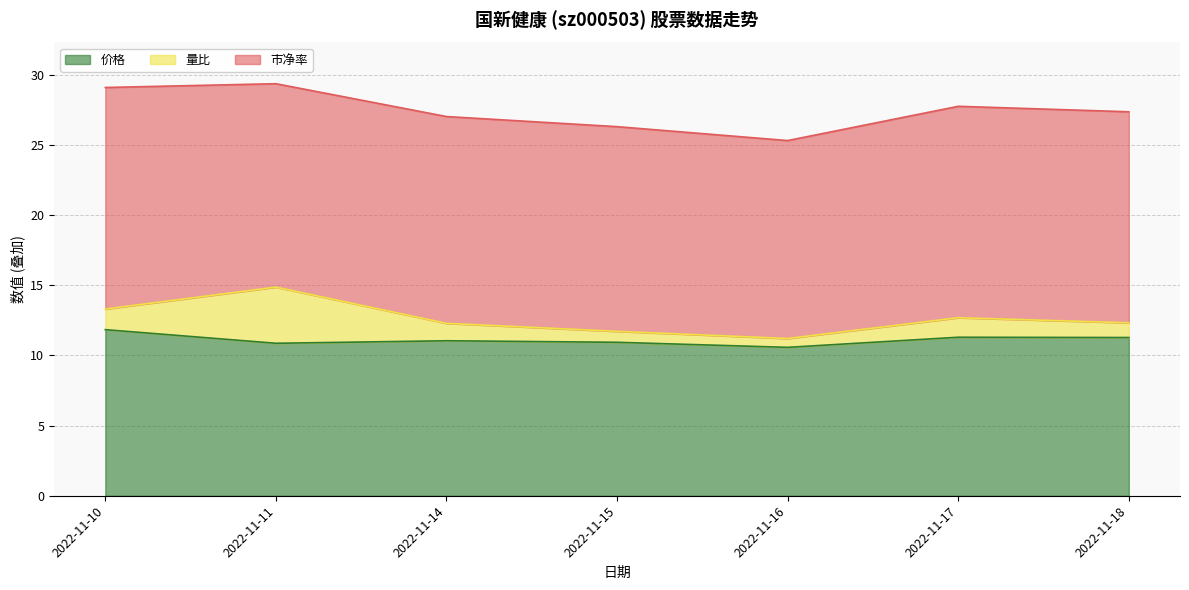

Reading right to left, list all the values displayed in this chart.

价格: 2022-11-18=11.3	2022-11-17=11.3	2022-11-16=10.6	2022-11-15=10.9	2022-11-14=11.0	2022-11-11=10.9	2022-11-10=11.8
量比: 2022-11-18=1.1	2022-11-17=1.4	2022-11-16=0.6	2022-11-15=0.8	2022-11-14=1.2	2022-11-11=4.0	2022-11-10=1.5
市净率: 2022-11-18=15.0	2022-11-17=15.1	2022-11-16=14.1	2022-11-15=14.6	2022-11-14=14.7	2022-11-11=14.5	2022-11-10=15.8